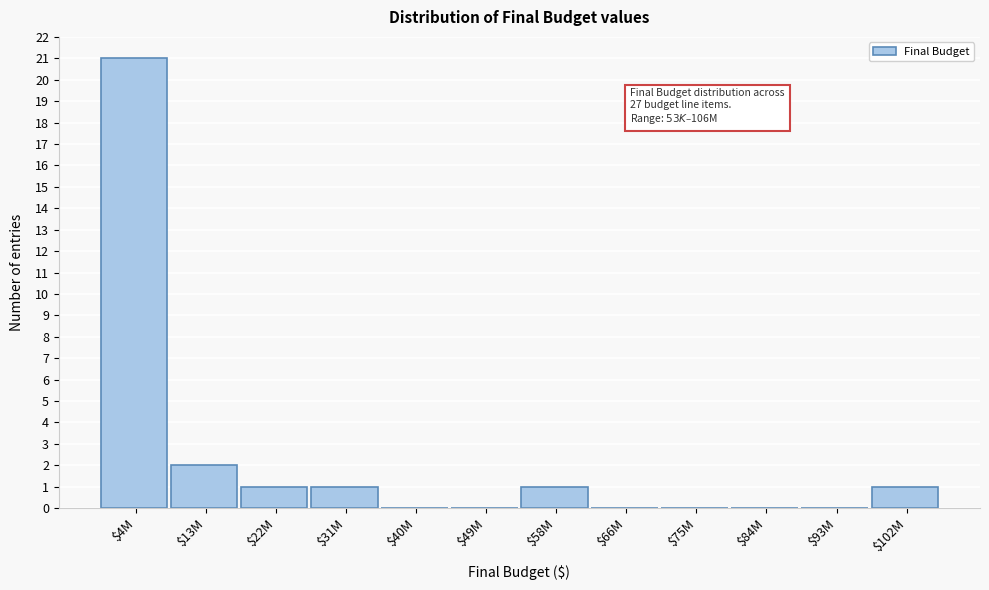

What is the sum of all values?

27